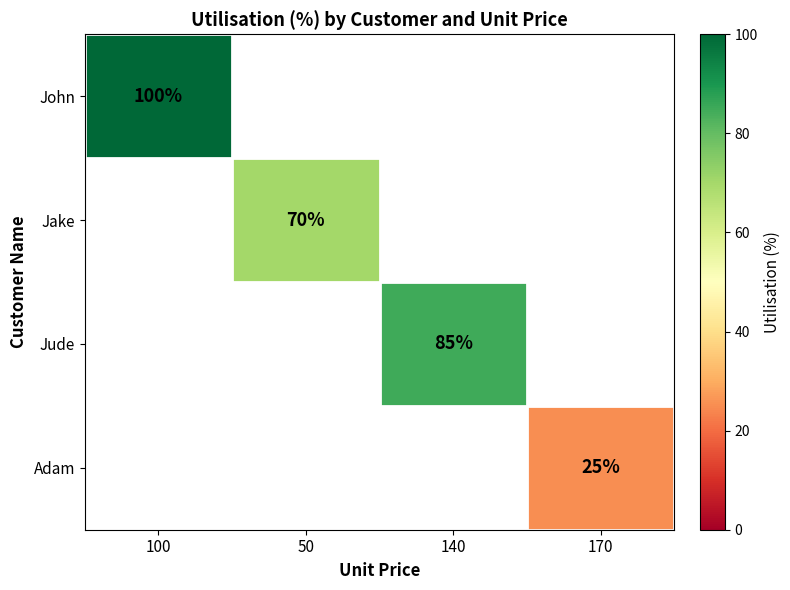

At which label does John reach its minimum?

100